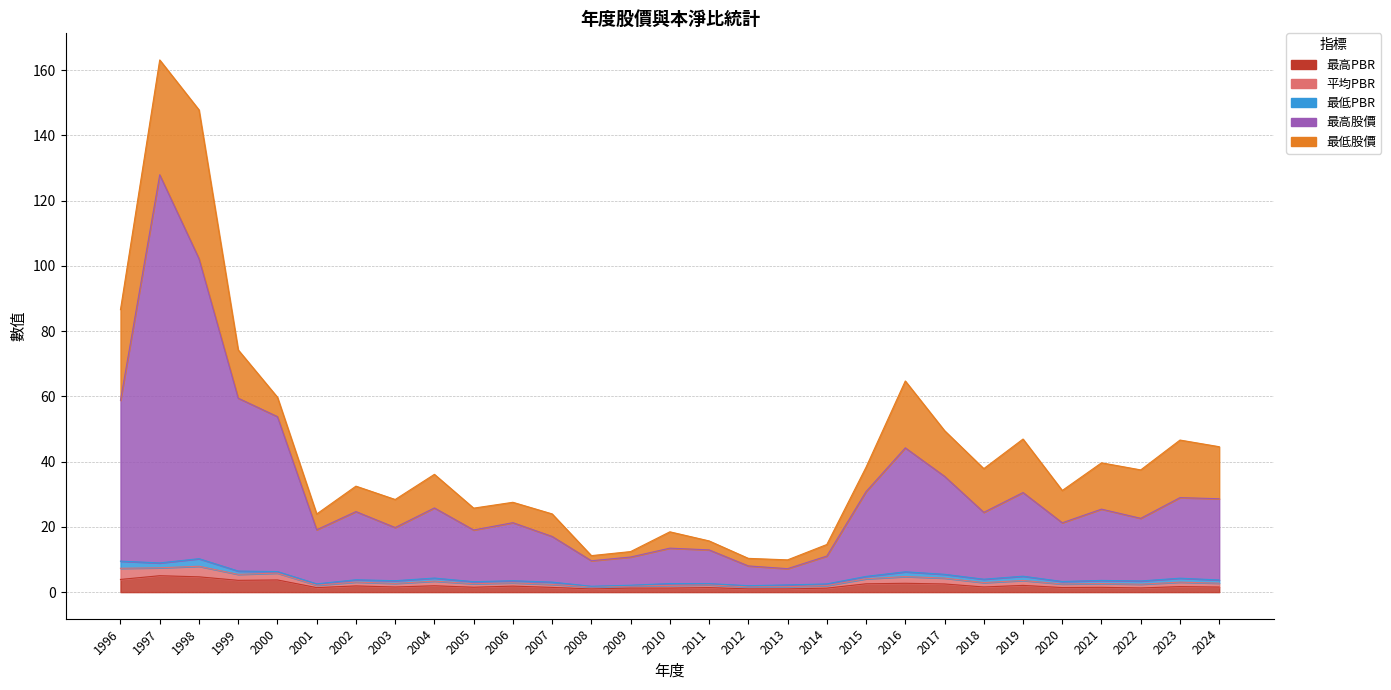

Which series has the largest total across all categories?

最高股價